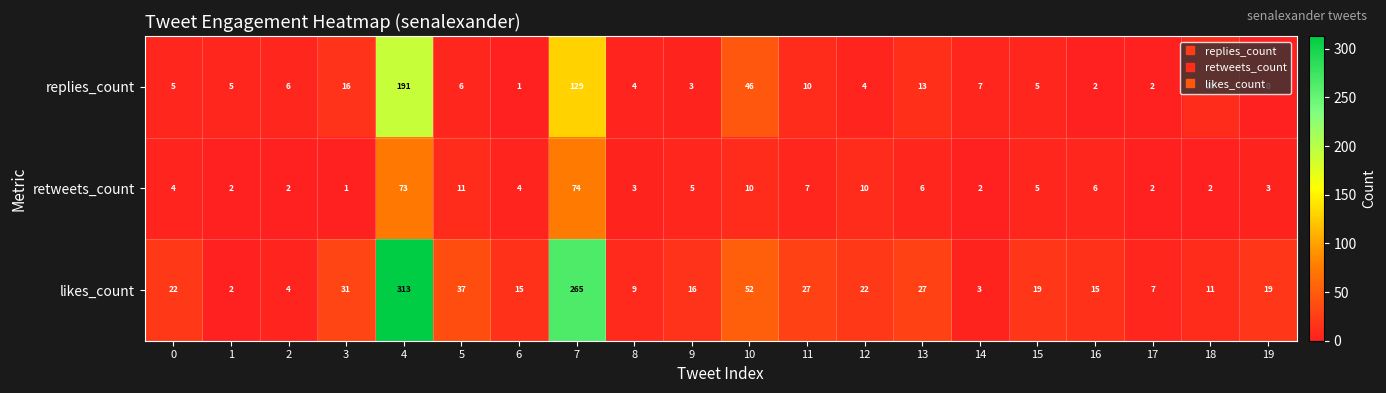

What is the maximum value for replies_count?

191